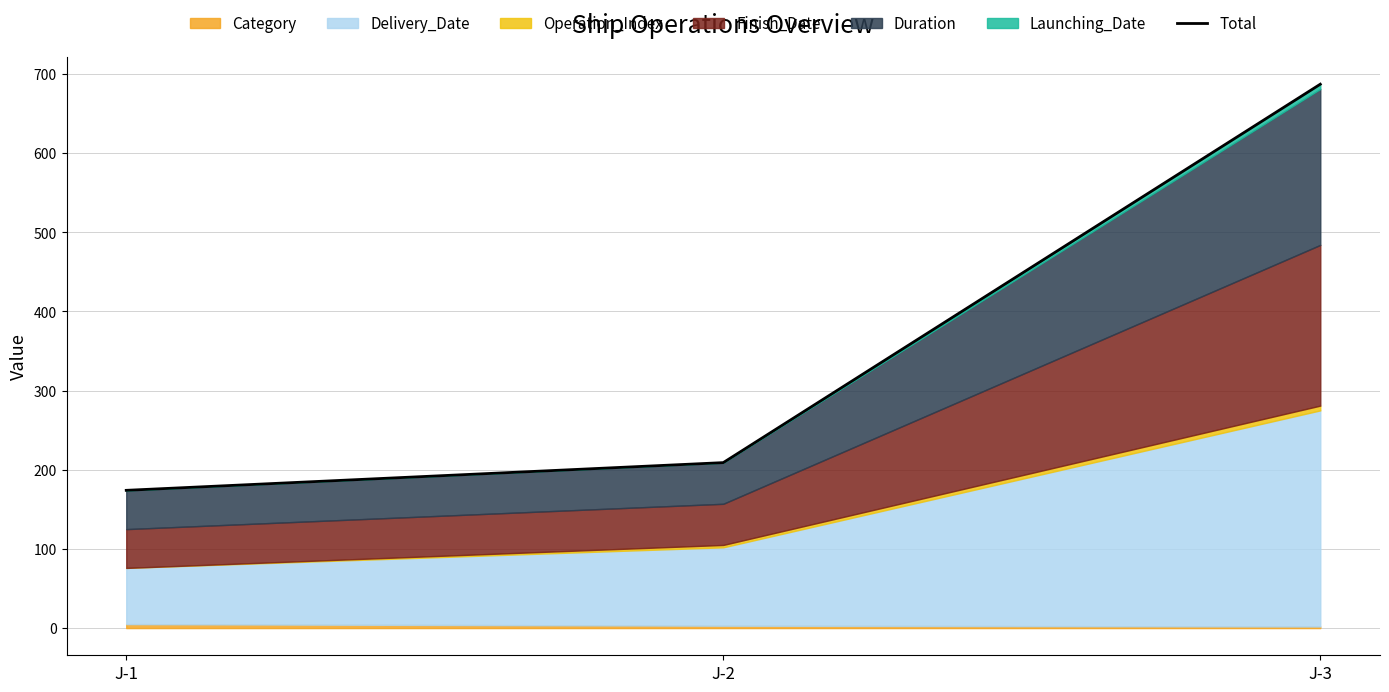

What is the change in value from J-2 to J-3?

+478